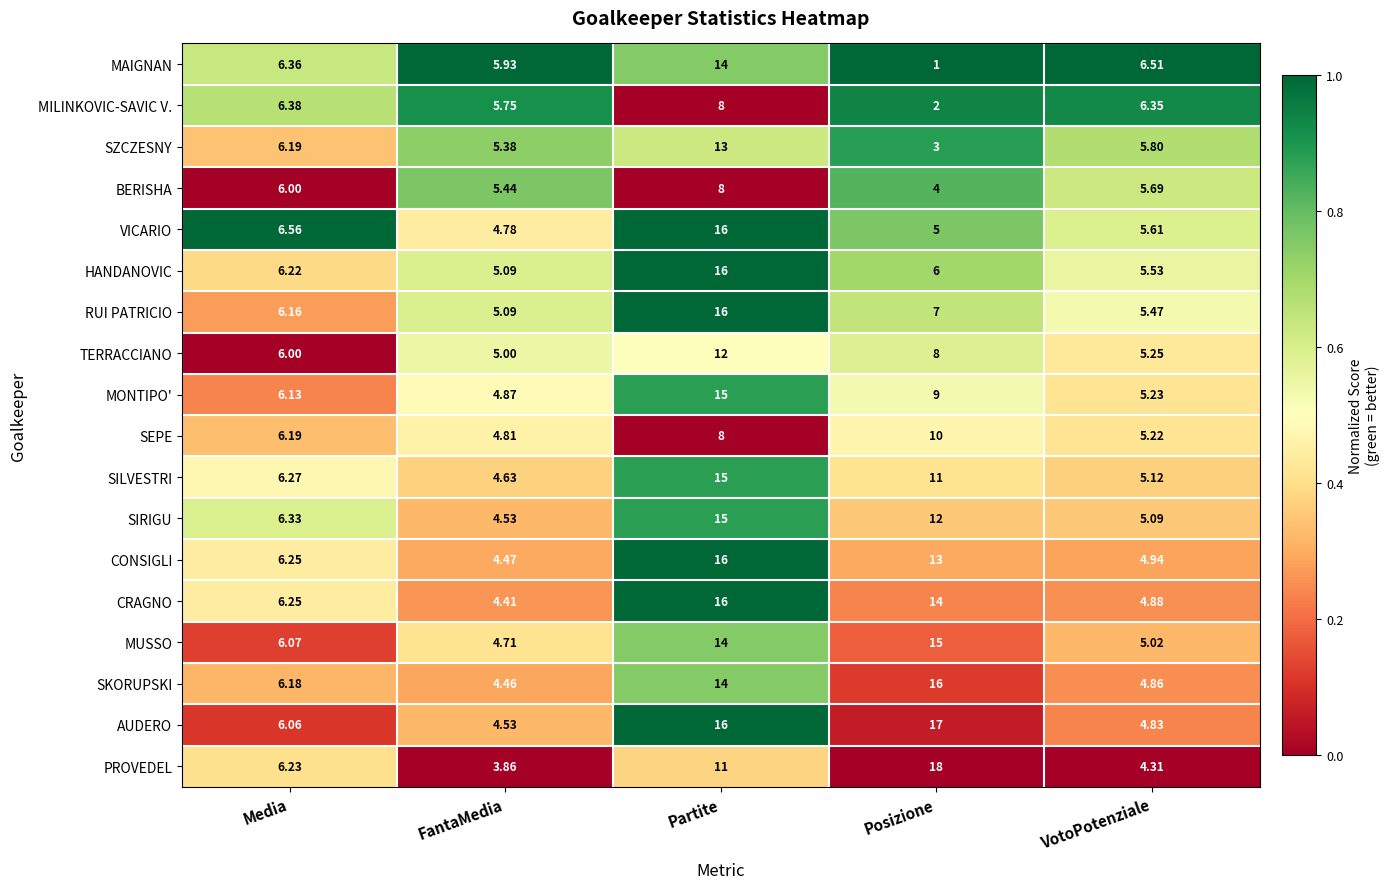

Rank the categories by SZCZESNY value from highest to lowest.

Partite, Media, VotoPotenziale, FantaMedia, Posizione